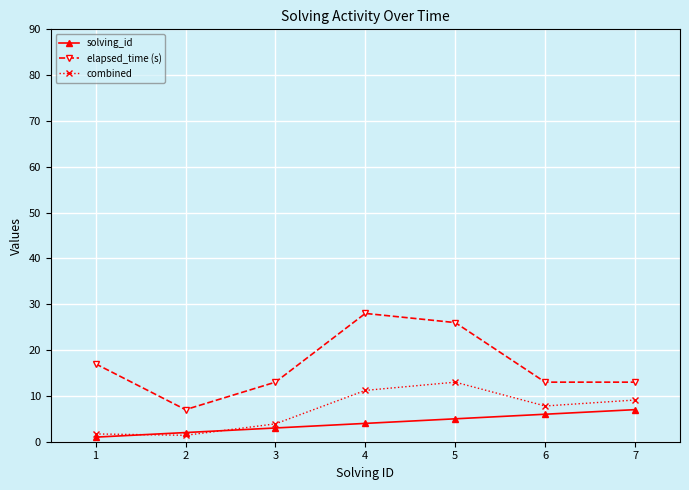

The value of solving_id at 5 is 10.0. True or false?

False